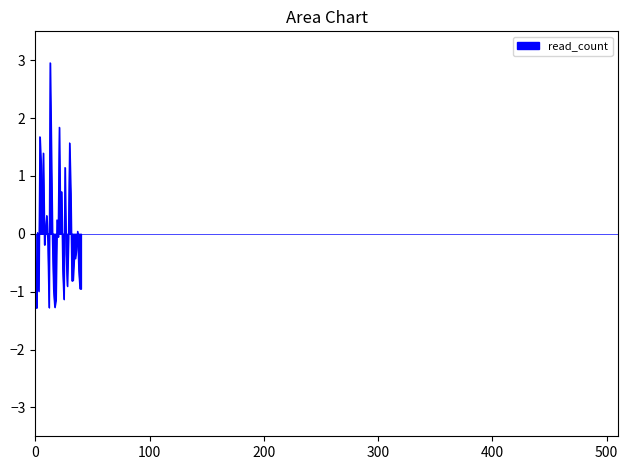

What is the greatest value displayed?

3.0